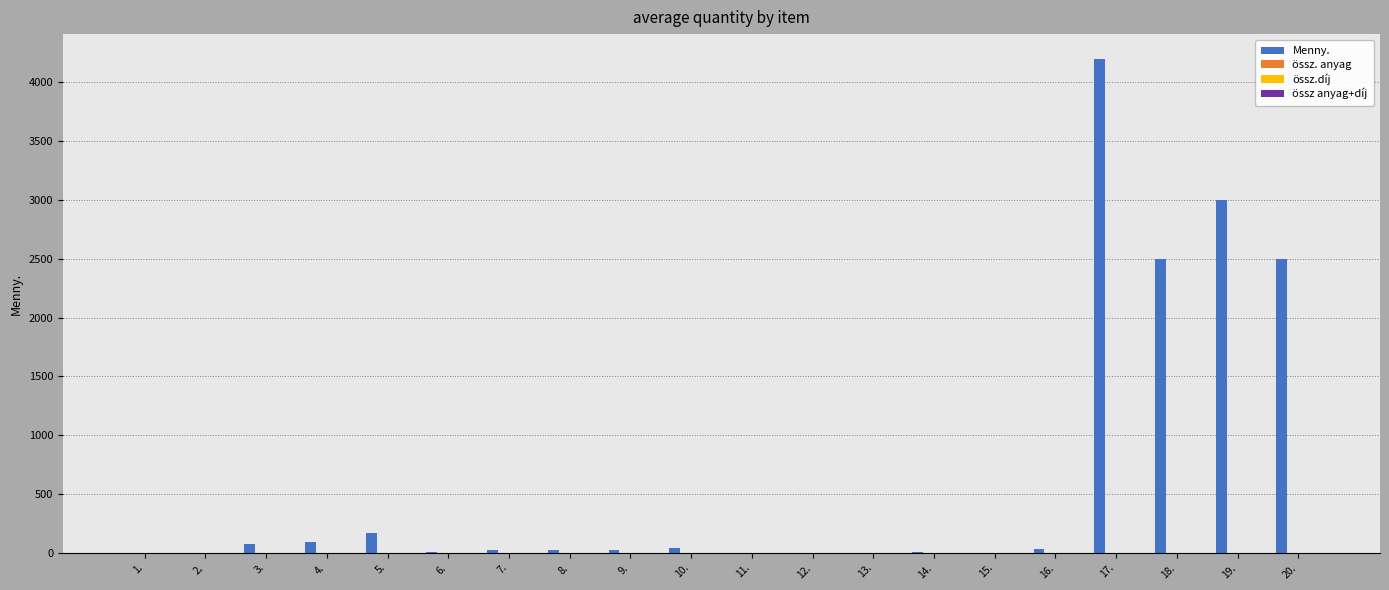

What is the greatest value displayed?

4200